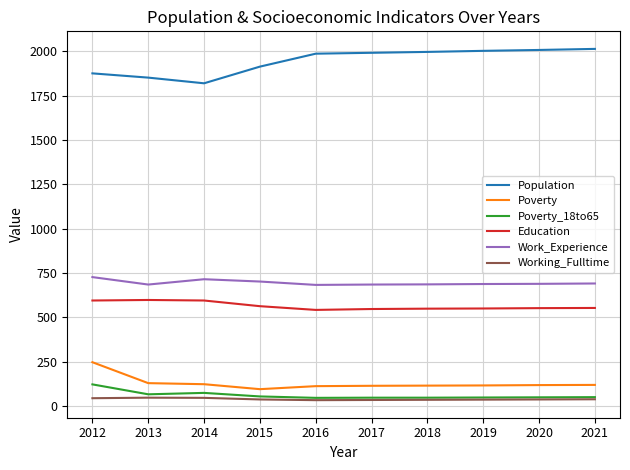

How many series are shown in this chart?

6